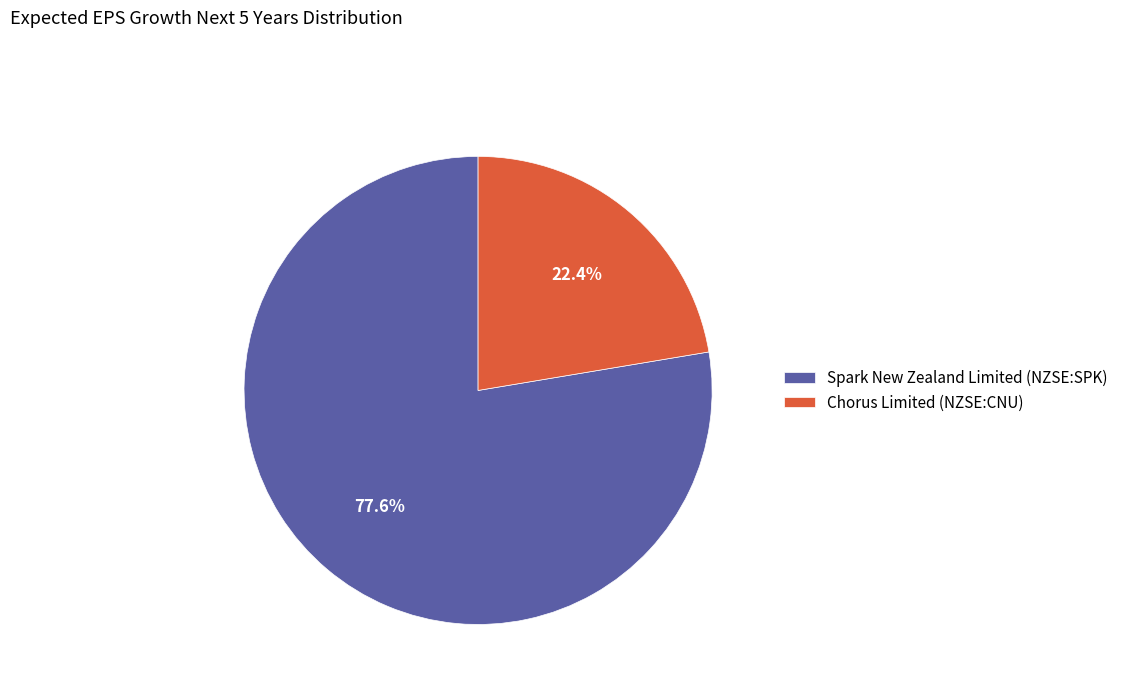

True or false: Spark New Zealand Limited (NZSE:SPK) accounts for 86% of the total.

False